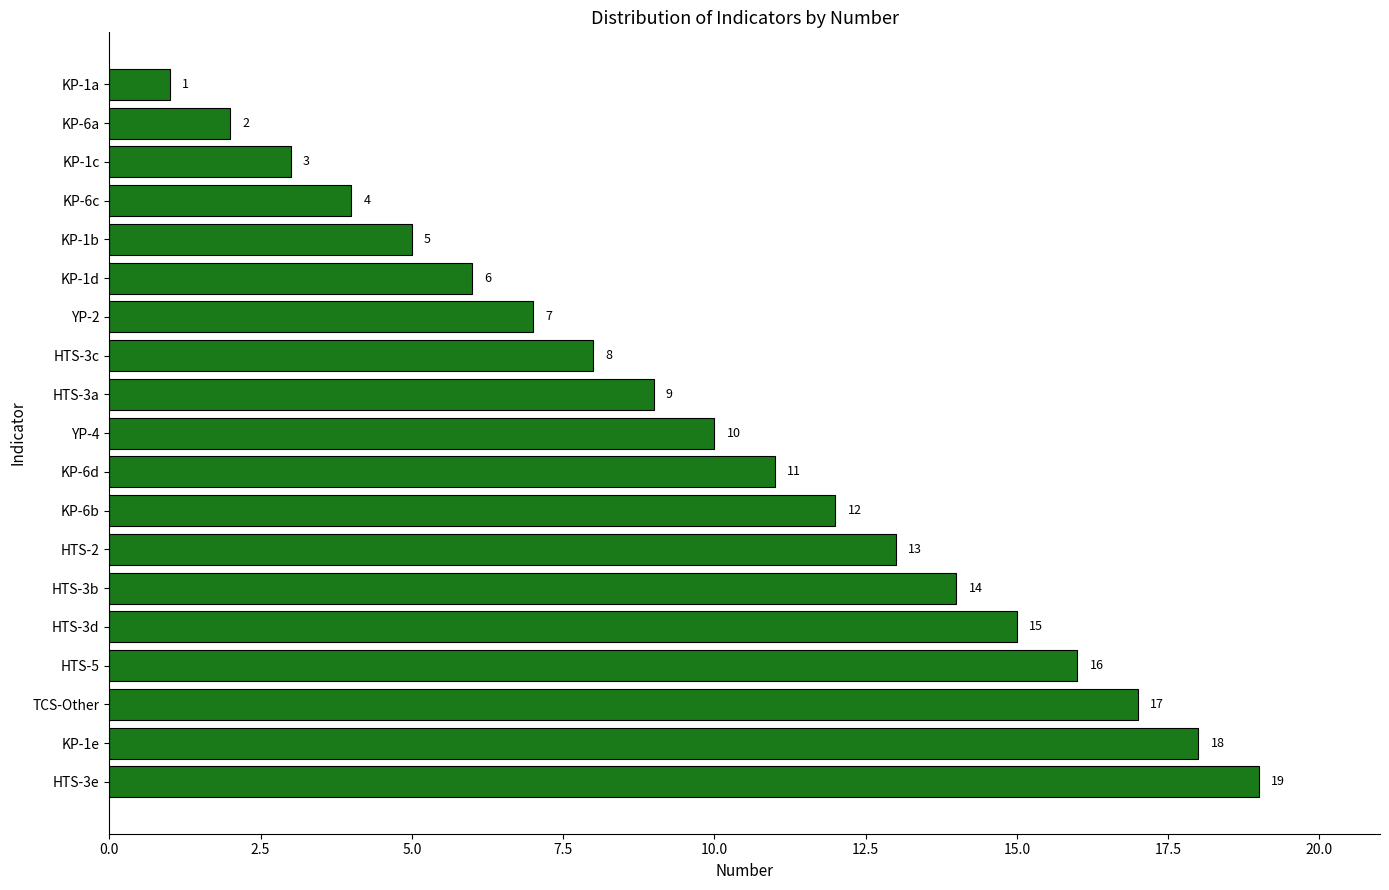

What is the label of the 14th bar from the top?

HTS-3b